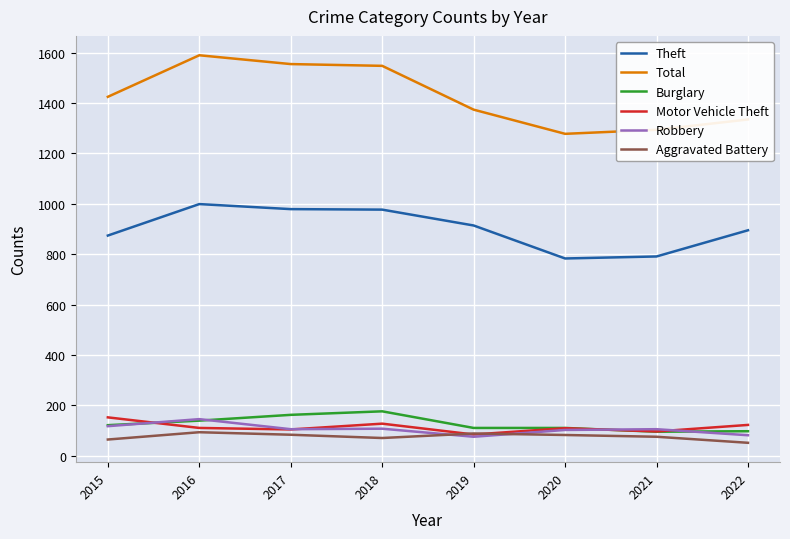

True or false: Theft and Robbery intersect in this chart.

False